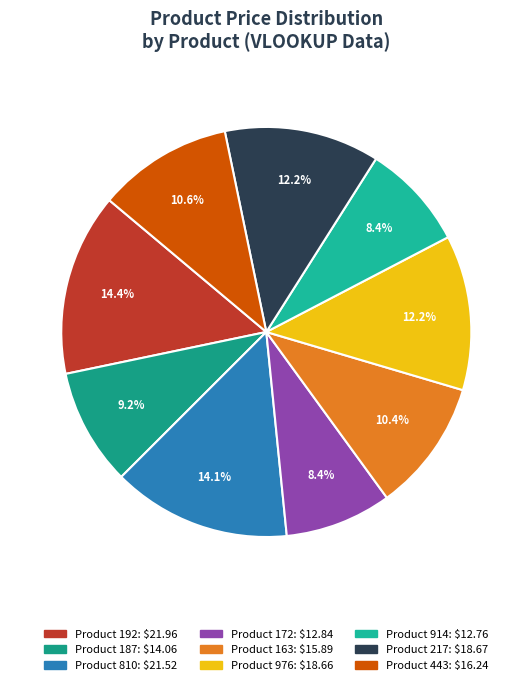

What percentage is the Product 192 slice, to the nearest percent?

14%